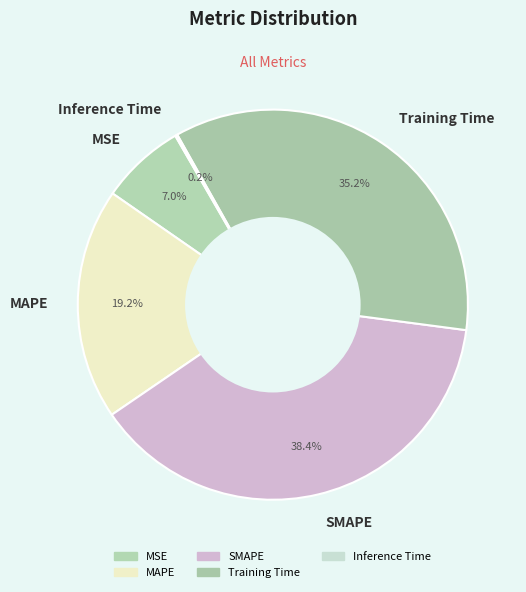

What portion of the pie excludes SMAPE?

61.6%